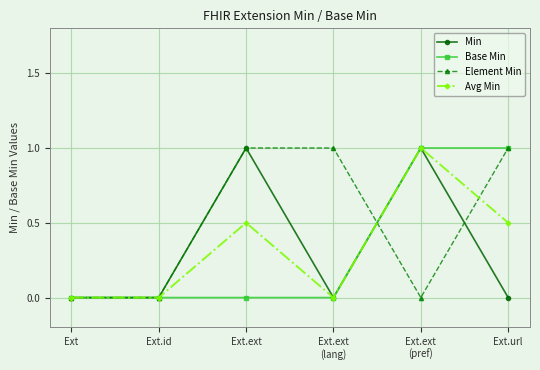

What is the sum of the Element Min values at Ext.id and Ext.url?

1.0